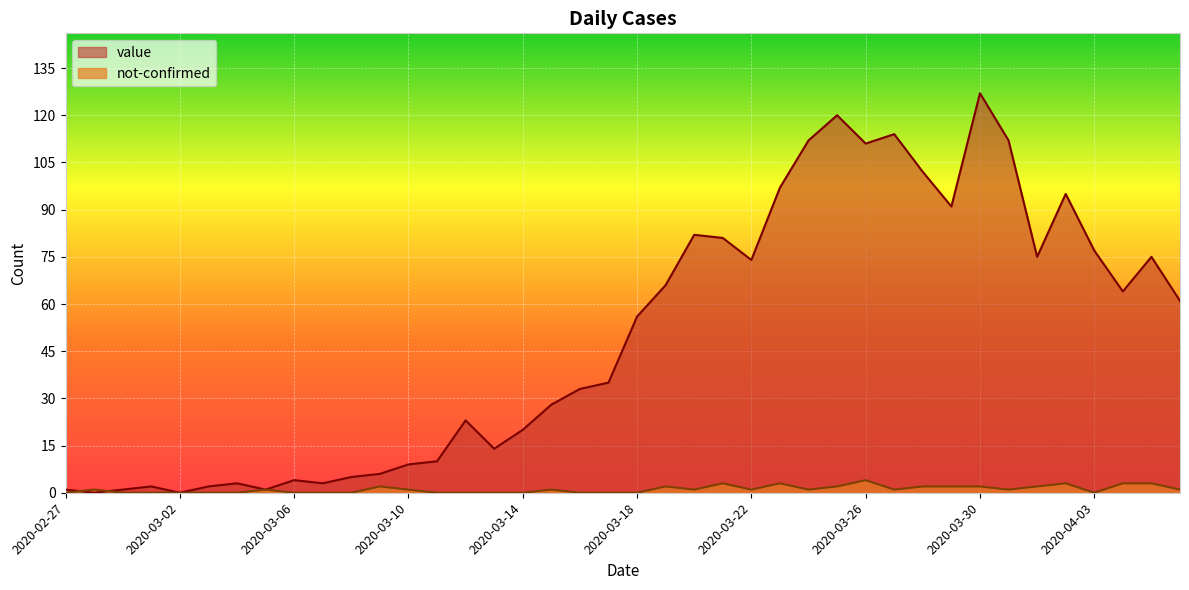

Reading right to left, list all the values displayed in this chart.

value: 61	75	64	77	95	75	112	127	91	102	114	111	120	112	97	74	81	82	66	56	35	33	28	20	14	23	10	9	6	5	3	4	1	3	2	0	2	1	0	1
not-confirmed: 1	3	3	0	3	2	1	2	2	2	1	4	2	1	3	1	3	1	2	0	0	0	1	0	0	0	0	1	2	0	0	0	1	0	0	0	0	0	1	0